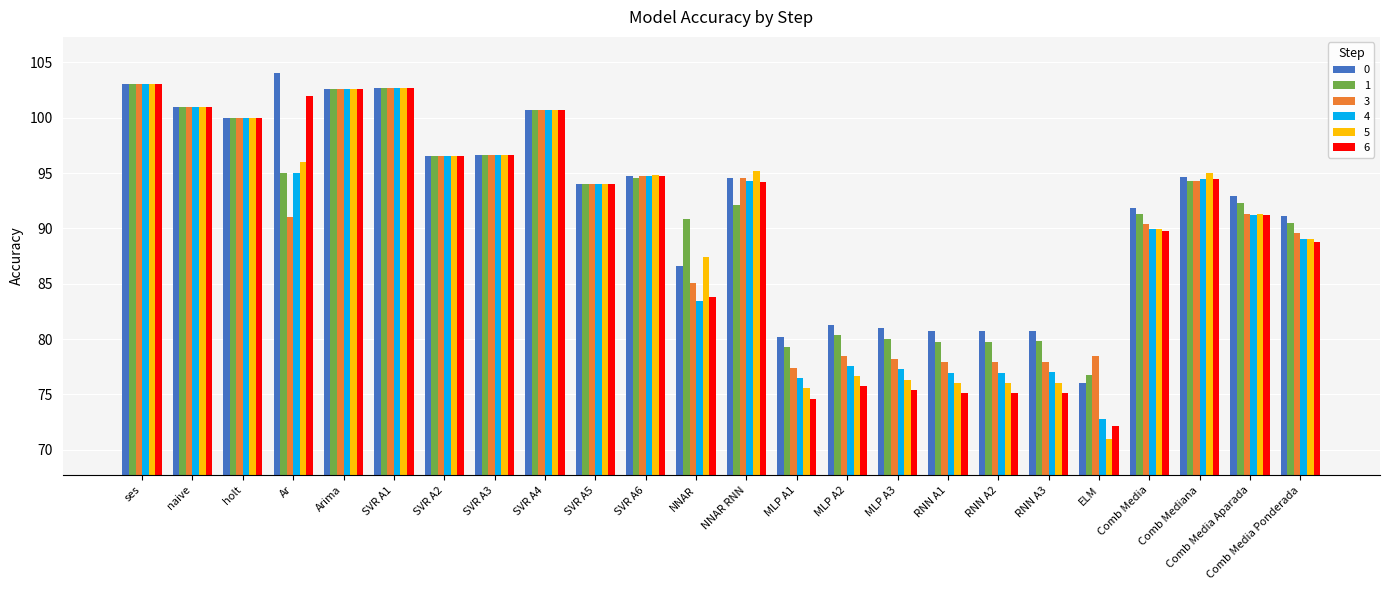

Which category has the lowest value across all series?

ELM